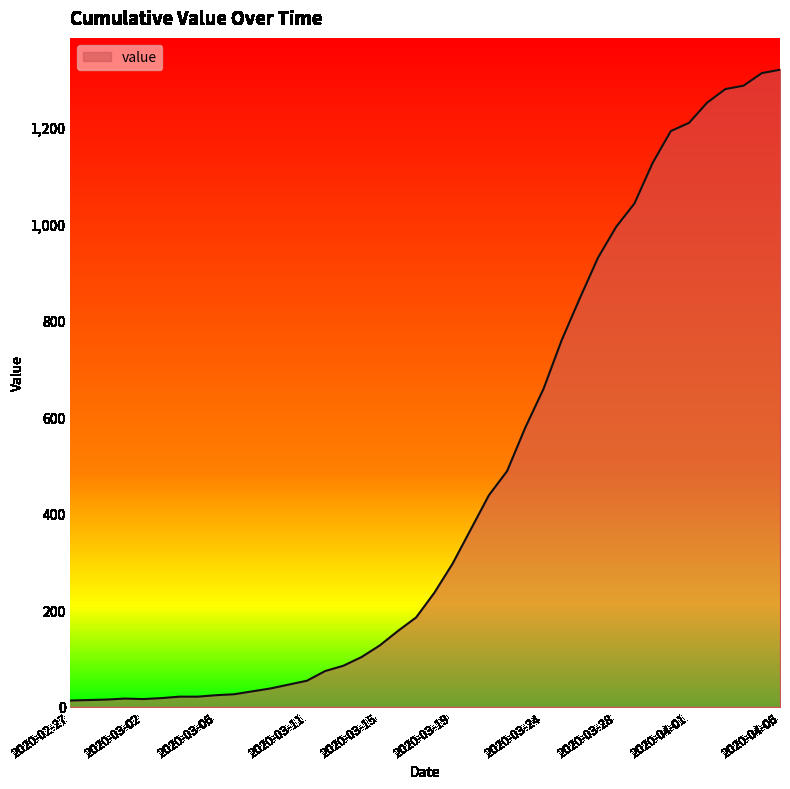

What is the smallest value displayed?

13